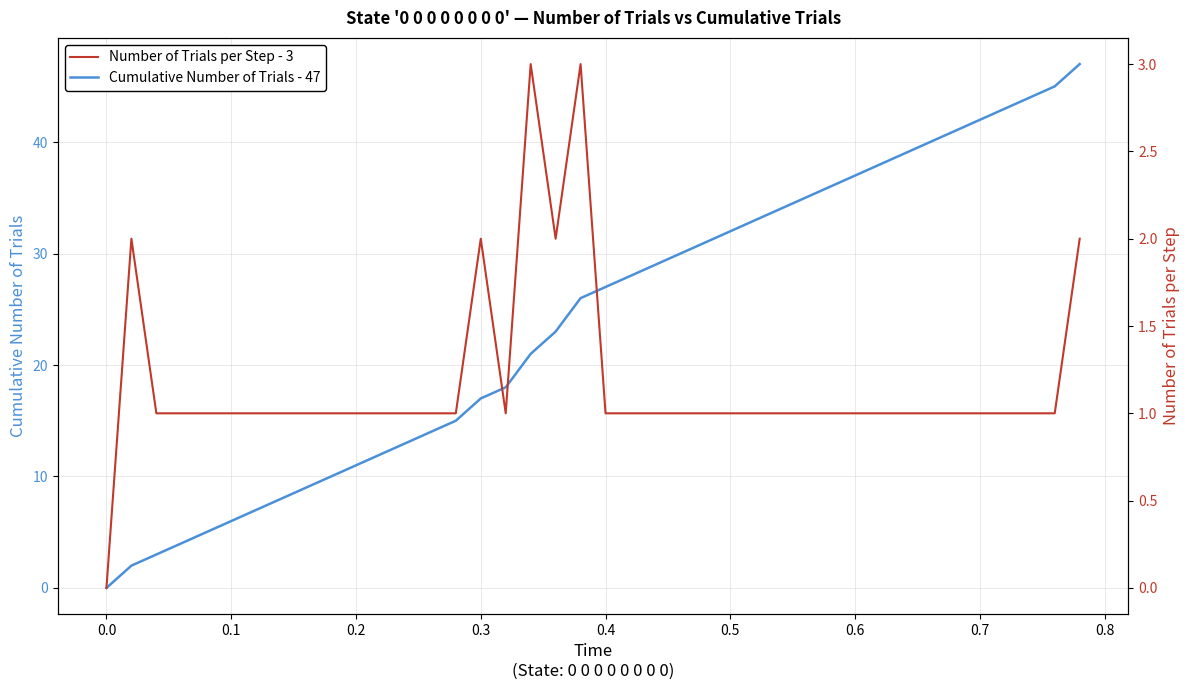

How many values in the Number of Trials per Step - 3 series exceed 1?

6